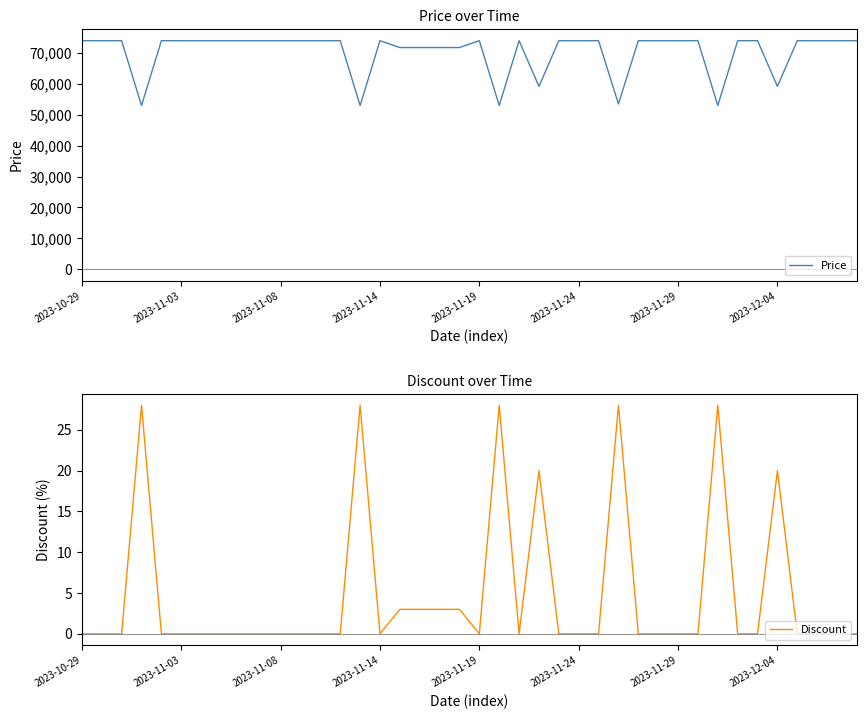

What is the lowest value of the Price series?

53000